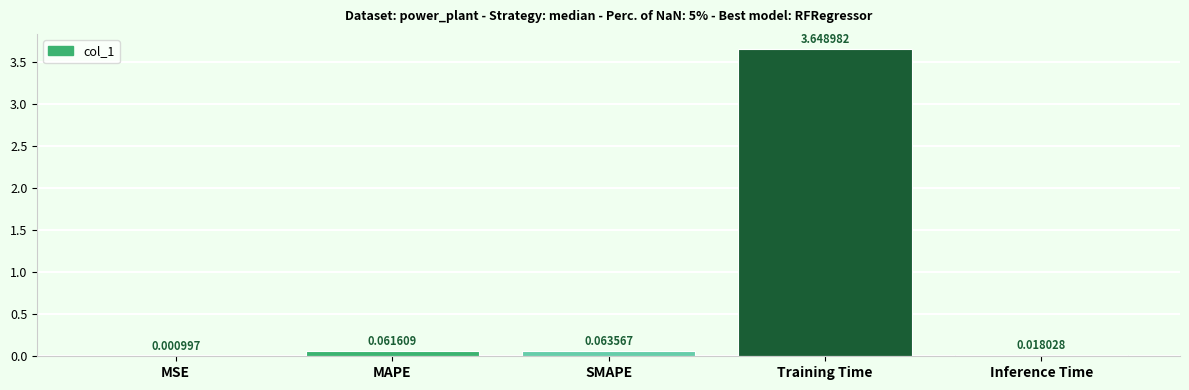

What is the change in value from MAPE to Training Time?

+3.6